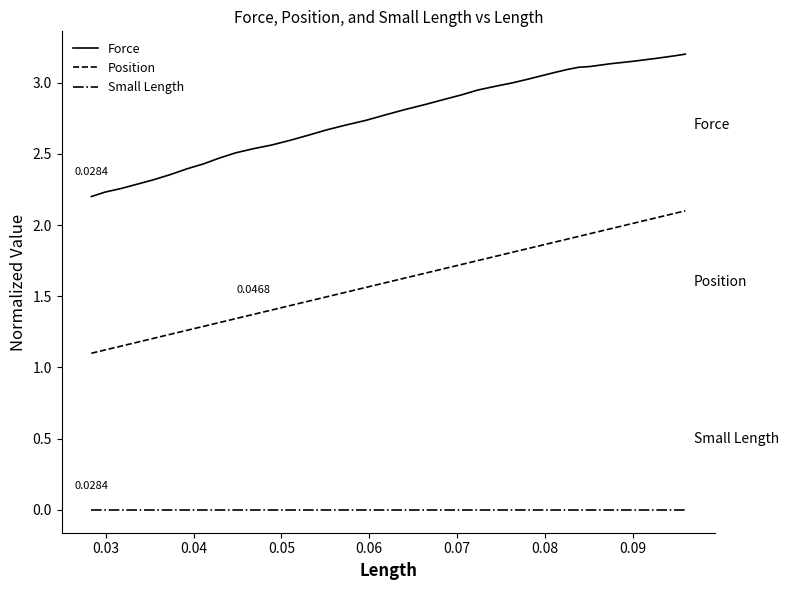

Which series has the largest total across all categories?

Force